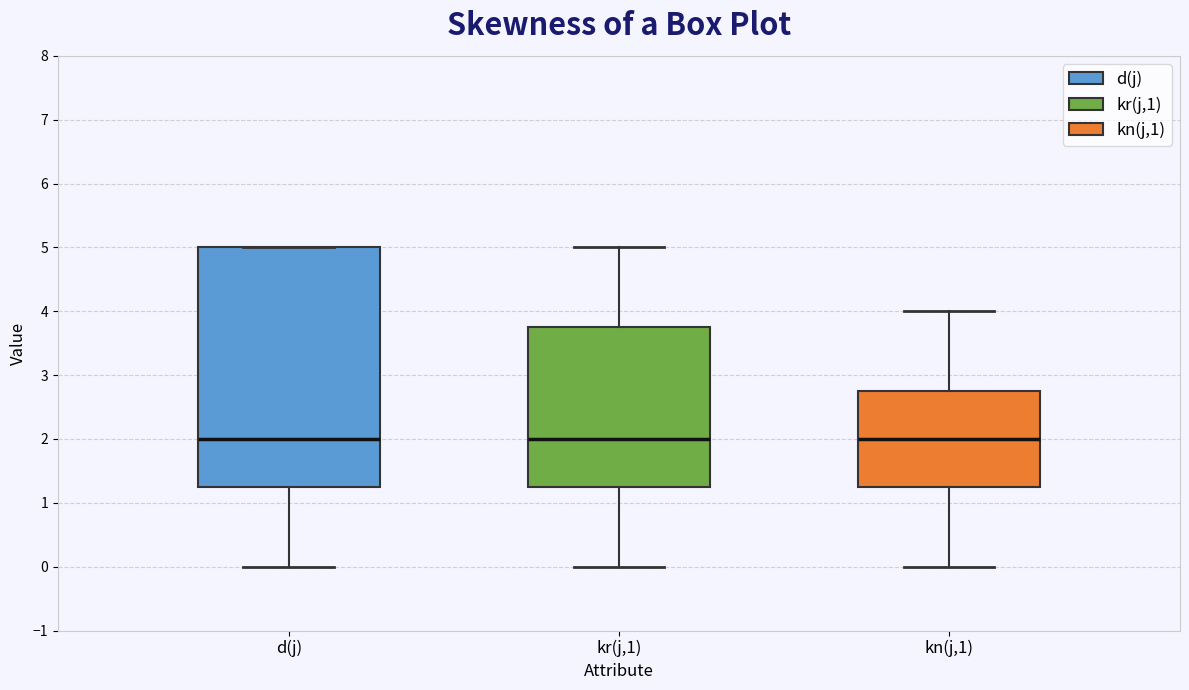

Comparing the boxes themselves (not the whiskers), which one is the tallest?

d(j)